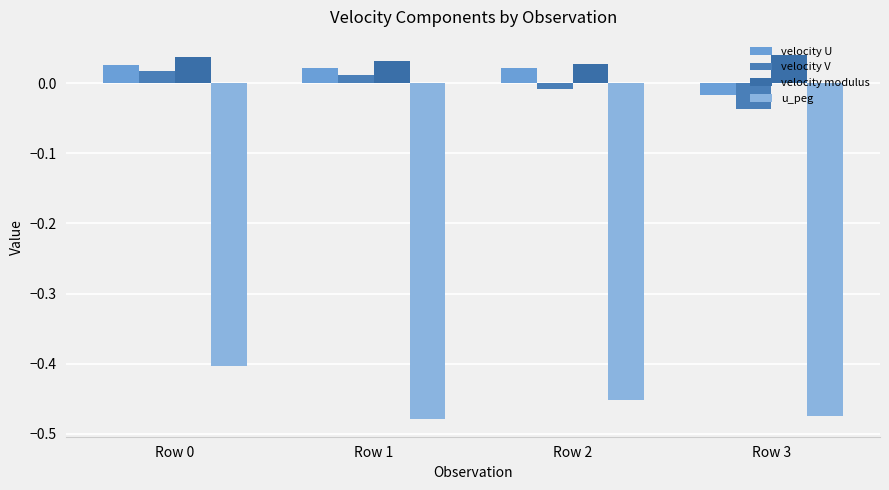

Is the value of velocity U at Row 2 greater than the value of u_peg at Row 3?

Yes